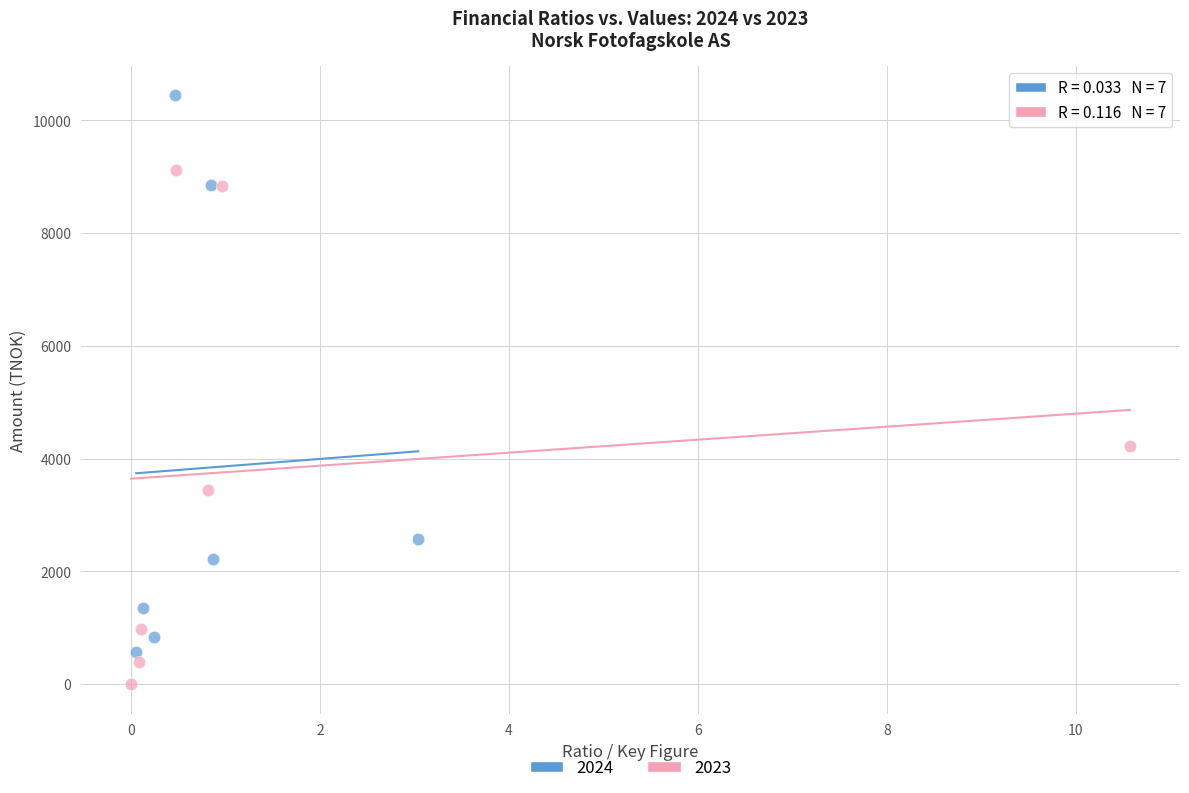

Which series contains the highest Y value?

2024